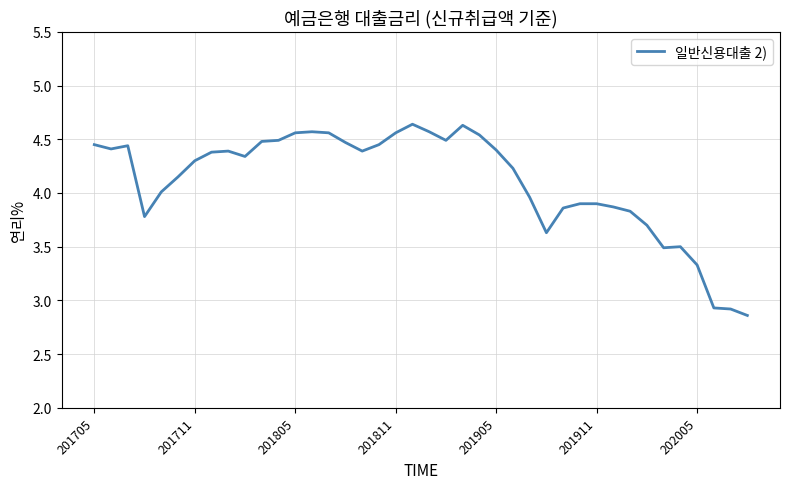

What is the difference between the maximum and minimum values?

1.8